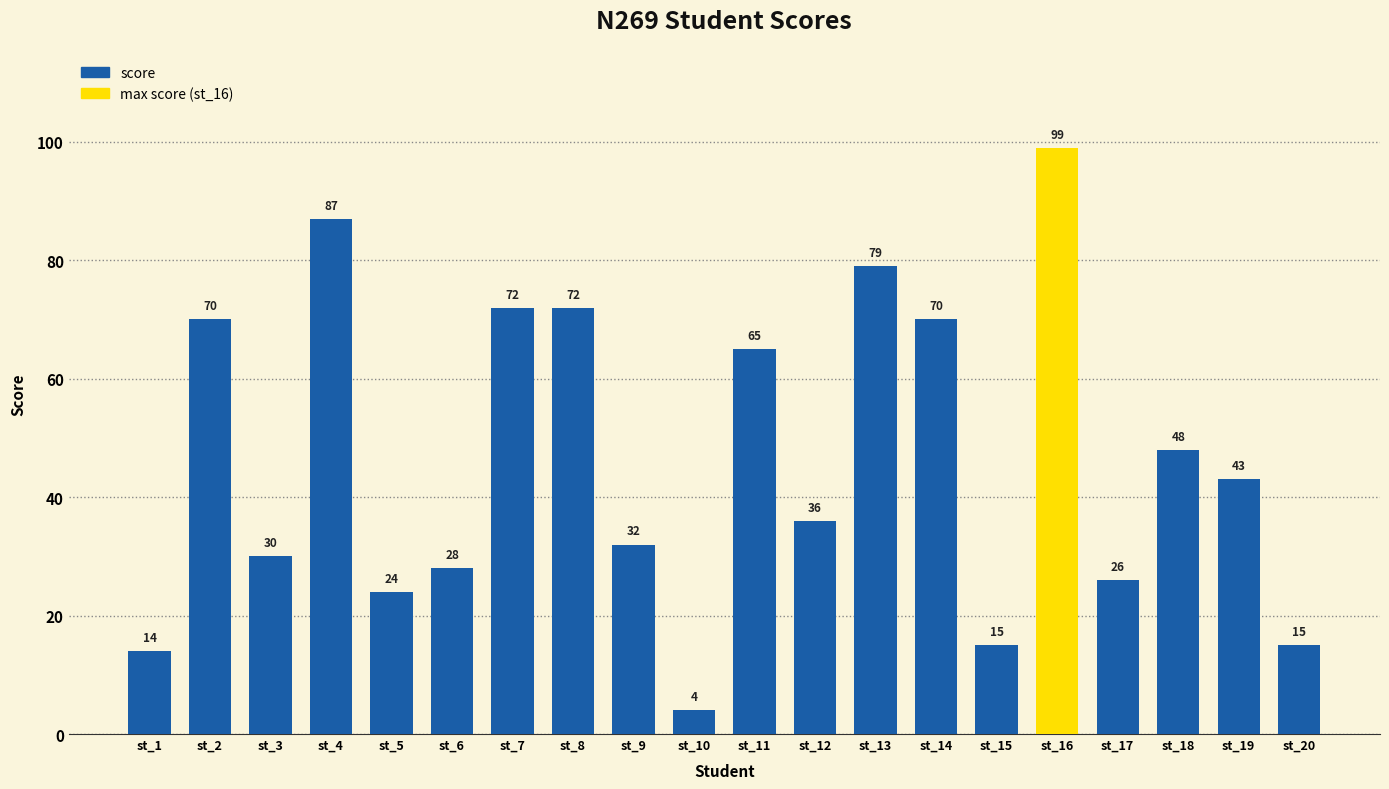

How many bars are there in total?

20